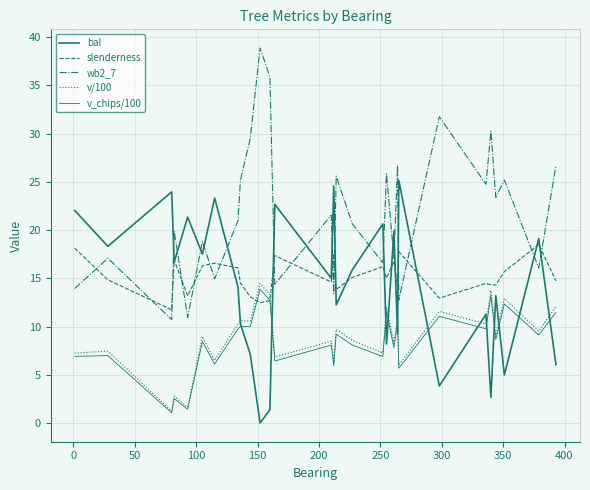

What is the value of the bal point at the 21st from the left?

9.2